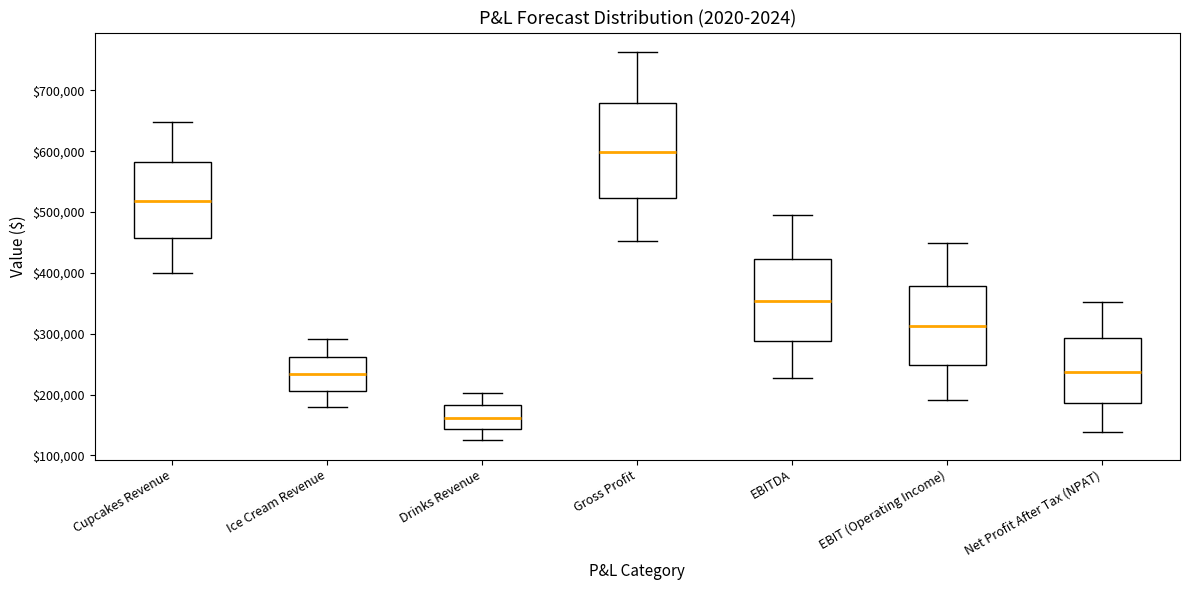

Where is the upper edge of the box for Gross Profit on the y-axis? The values are not printed on the chart, so give them approximately, as read against the axis.

680000